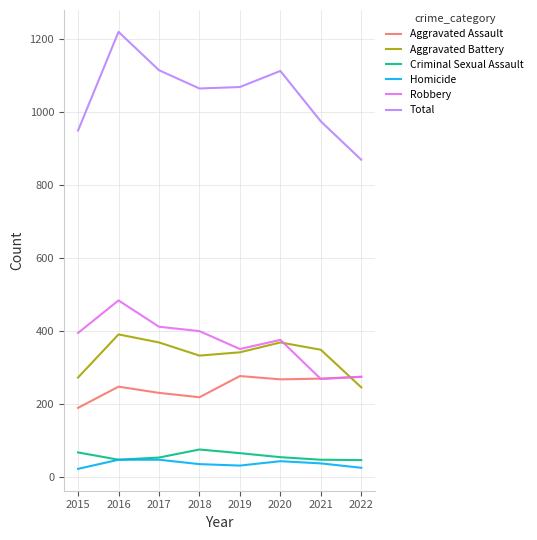

True or false: Aggravated Assault has a value of 132 at 2022.

False